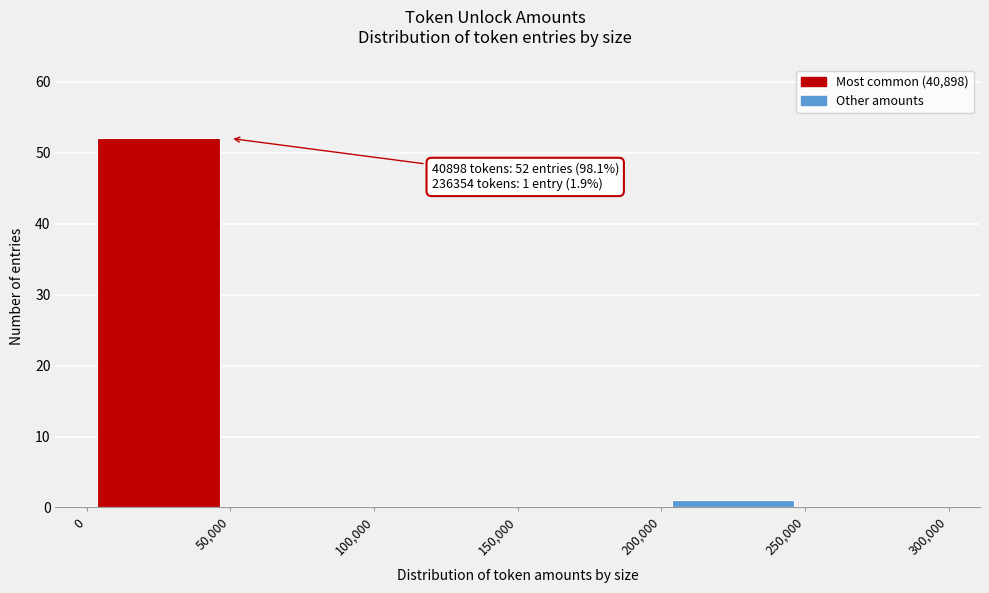

Over which range of the x-axis is the bar tallest?

0 to 50,000